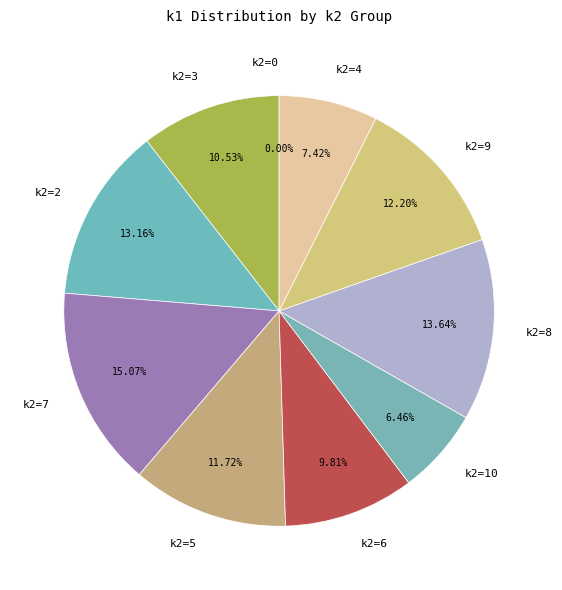

Between i10 and i8, which is larger?

i8